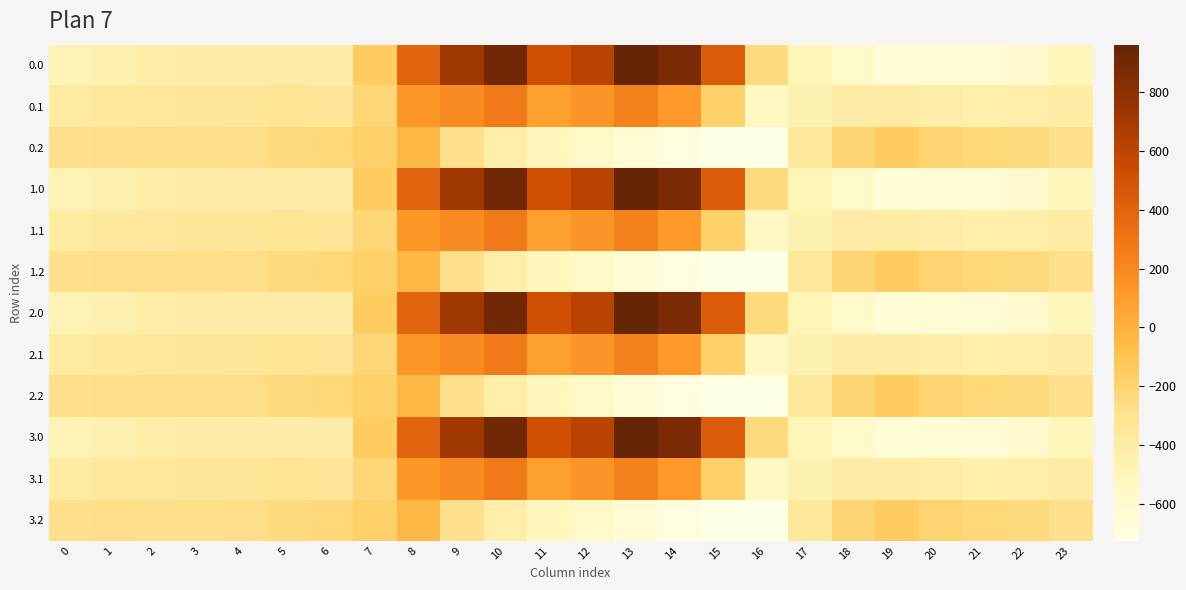

At which category does the chart reach its peak across all series?

13